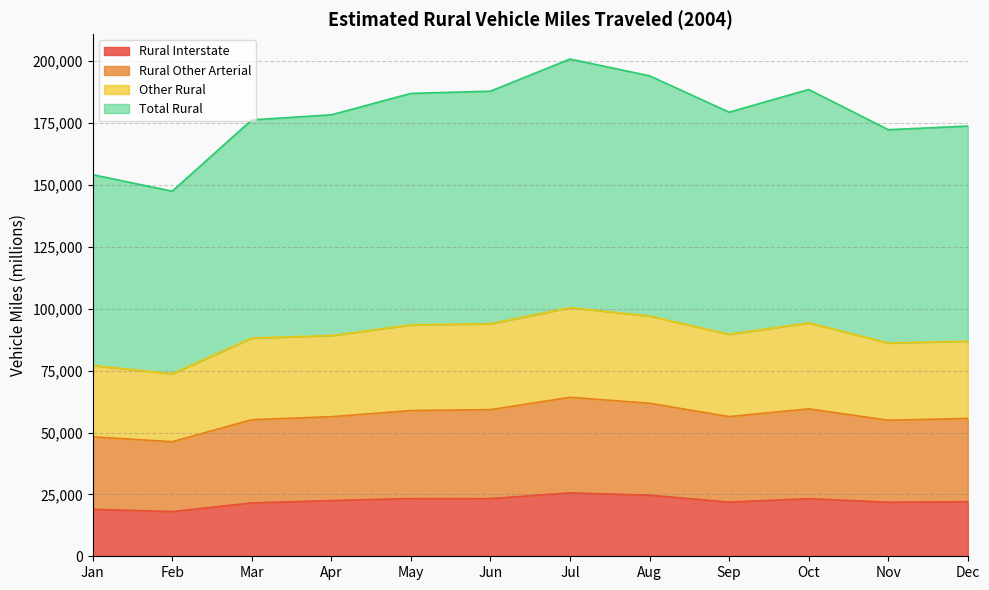

In Rural Other Arterial, how many points are lower than both neighbors (excluding endpoints)?

3